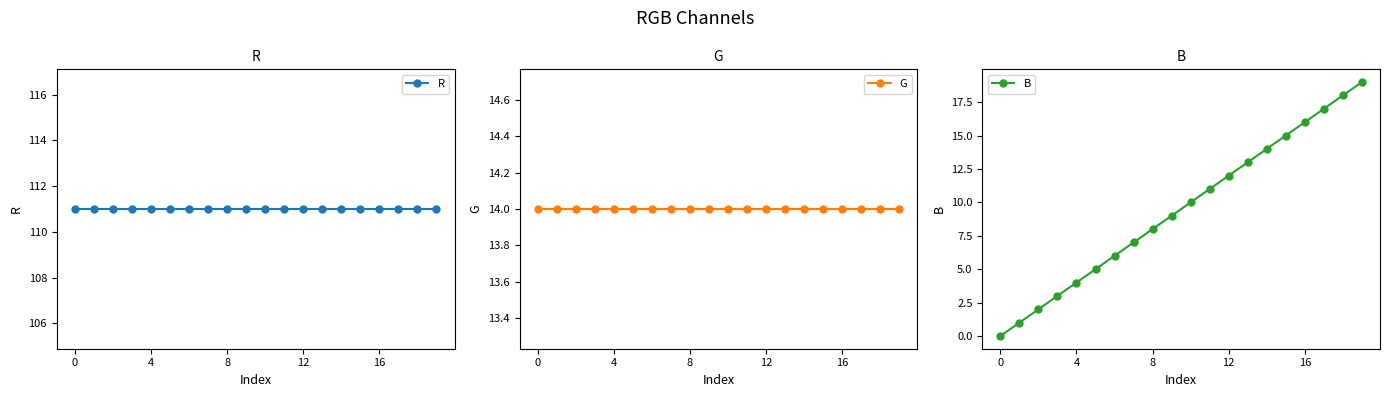

What is the label of the 8th point from the left?

7